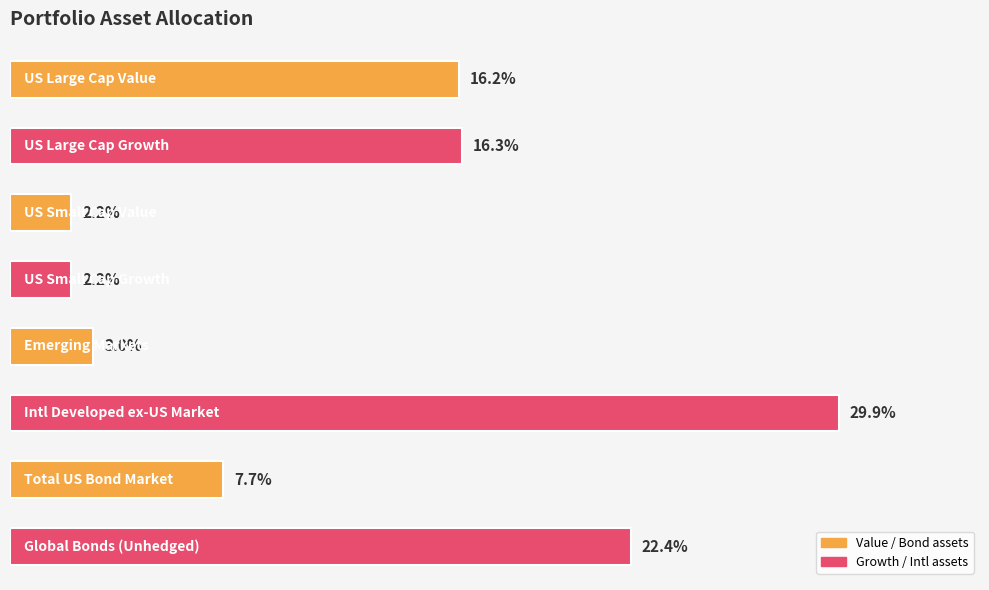

What is the maximum value shown in the chart?

0.3